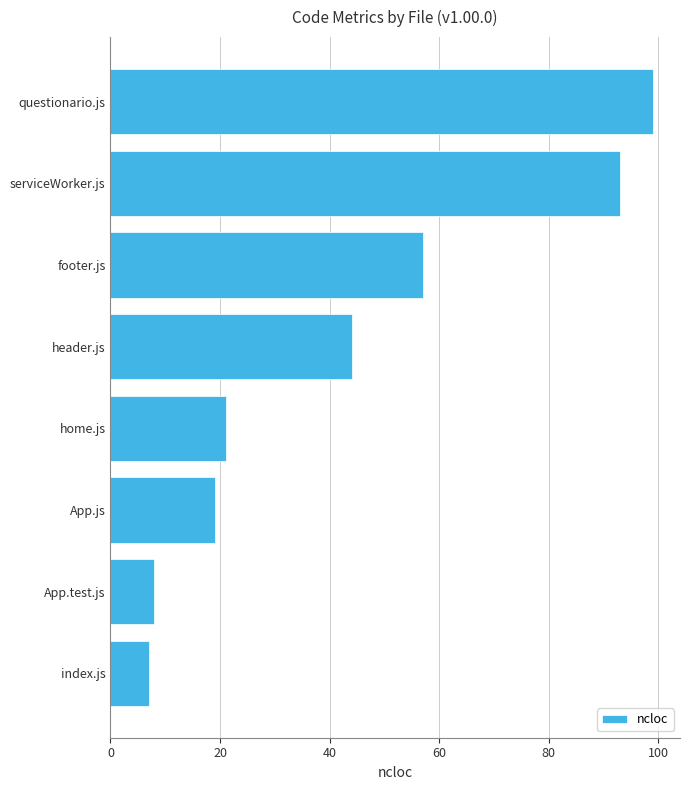

At which category does the chart reach its peak across all series?

questionario.js